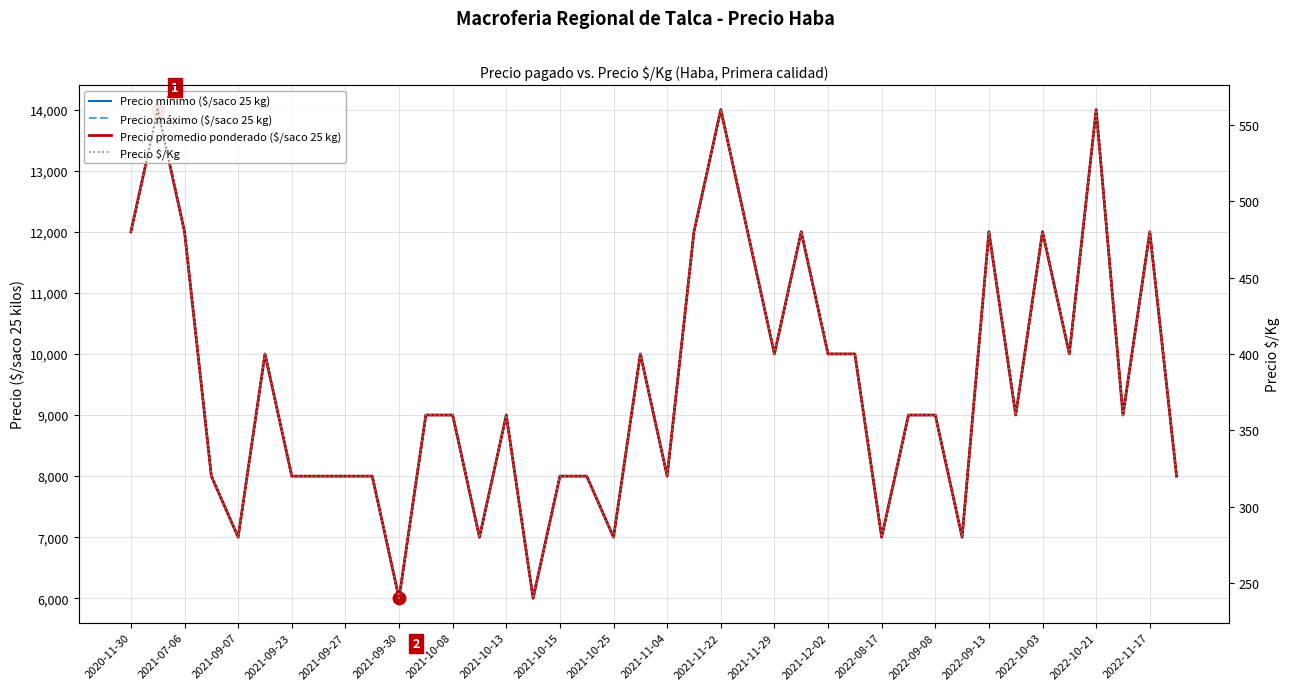

Which series has the largest total across all categories?

Precio mínimo ($/saco 25 kg)